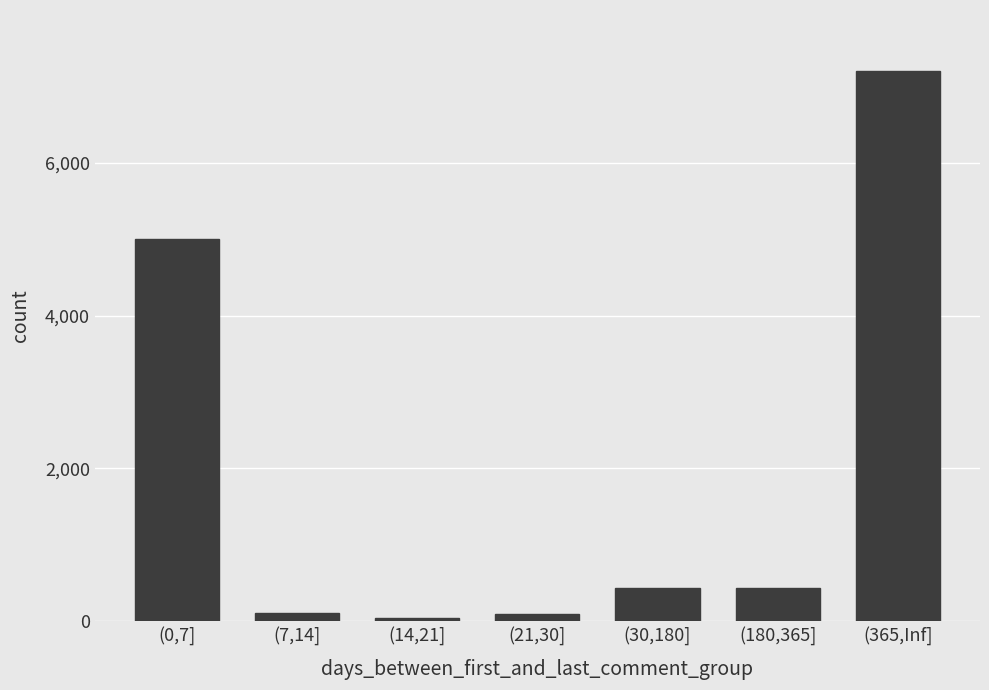

What is the greatest value displayed?

7200